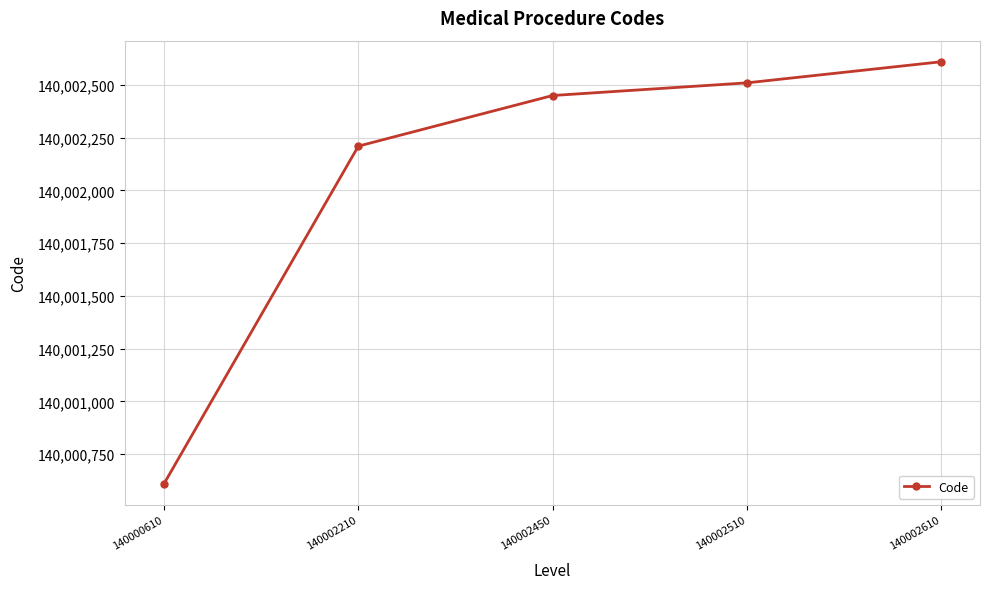

List the labels in order of value, largest first.

140002610, 140002510, 140002450, 140002210, 140000610